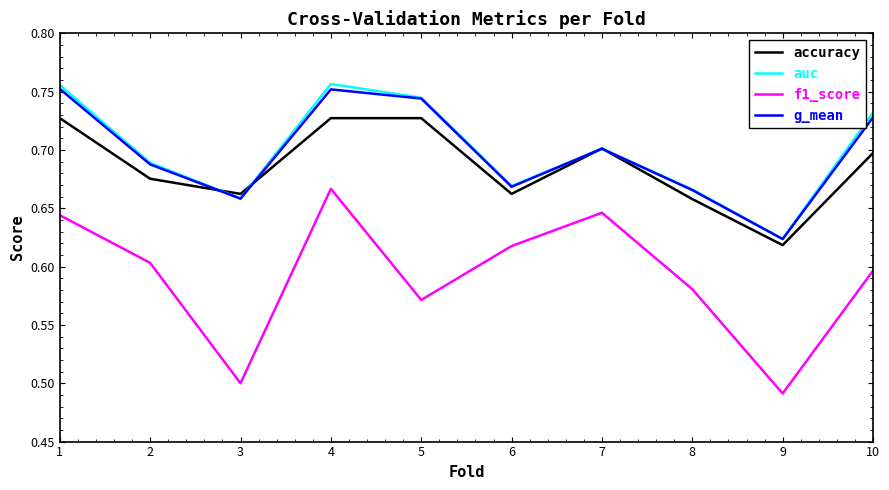

Which series changed the most between 7 and 8?

f1_score